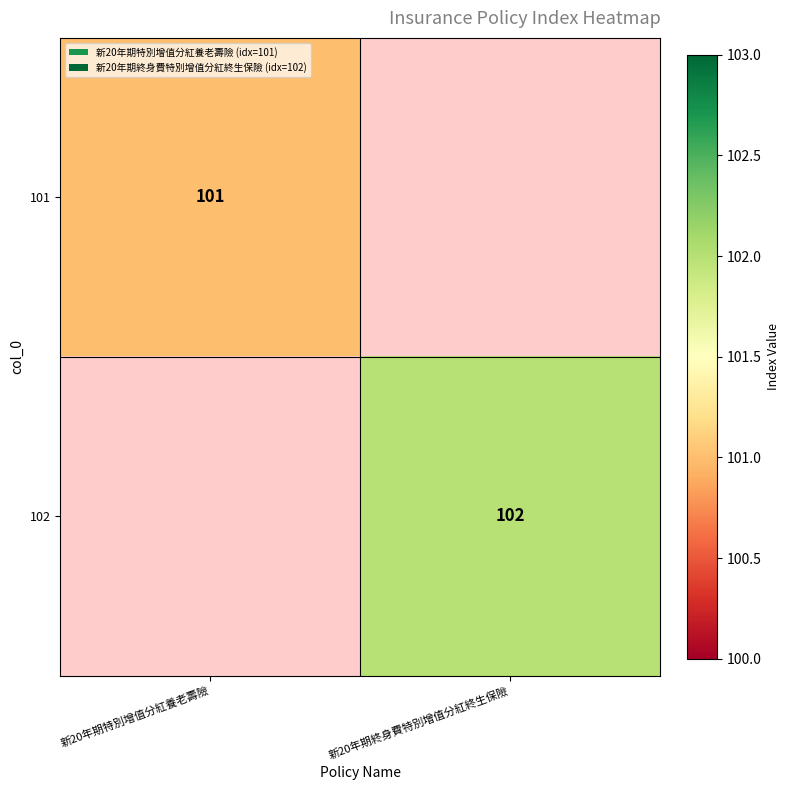

Count the number of categories in the chart.

2